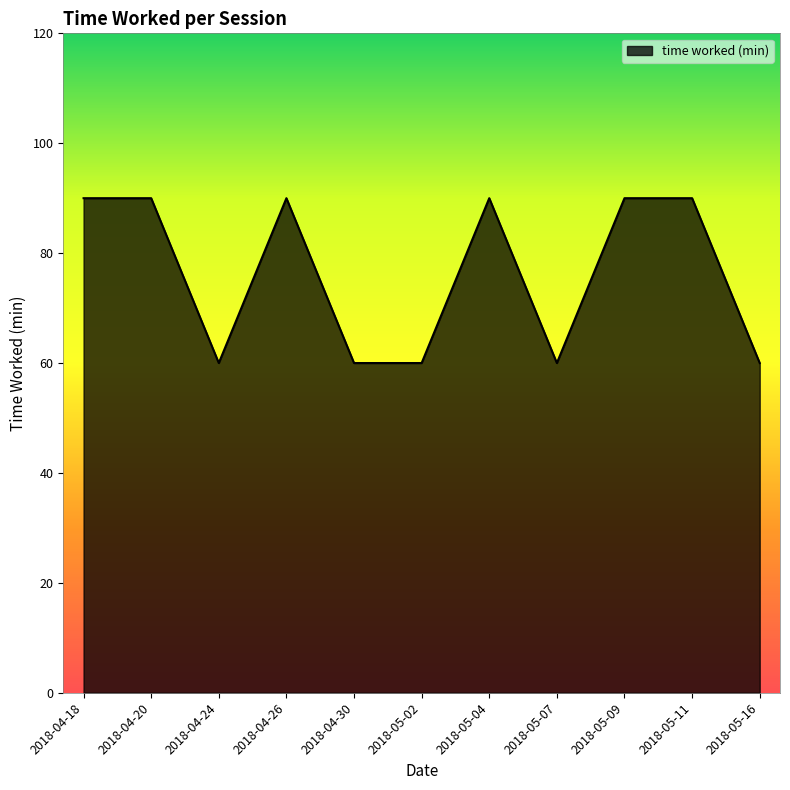

What position from the right is 2018-05-09?

3